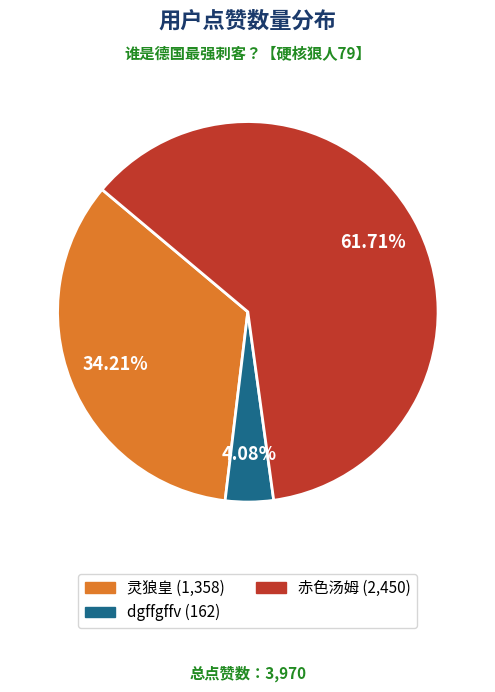

Which category has the biggest portion of the pie?

赤色汤姆